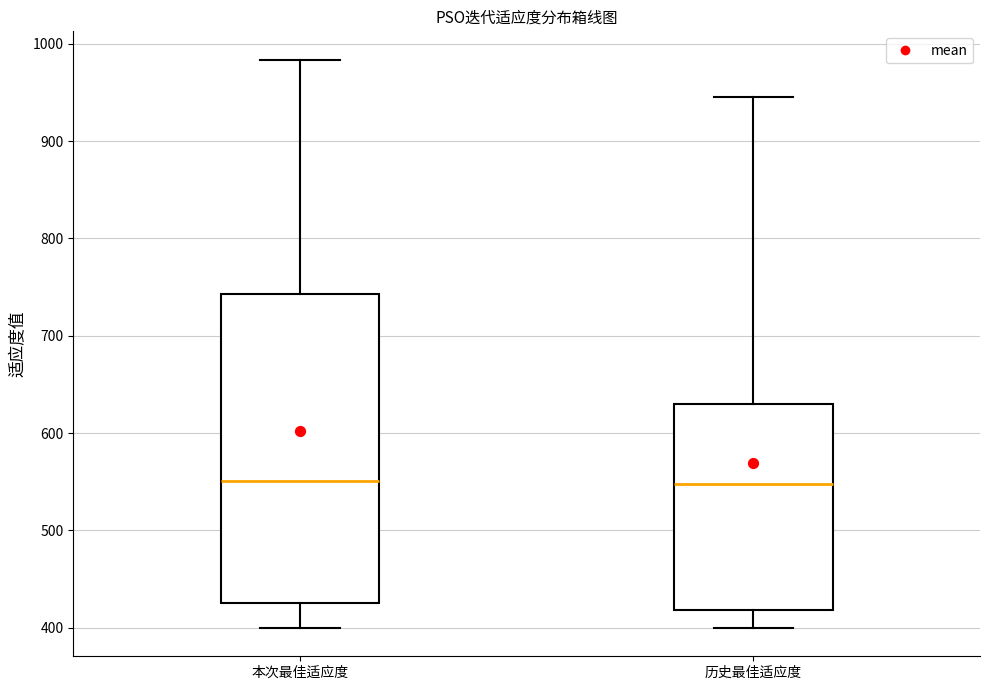

Reading left to right, read every box against the y-axis: the position of its median line, the range the box covers, and the ends of its whiskers. The values are not printed on the chart, so give them approximately, as read against the axis.

本次最佳适应度: median 550, box 430 to 740, whiskers 400 to 980
历史最佳适应度: median 550, box 420 to 630, whiskers 400 to 950